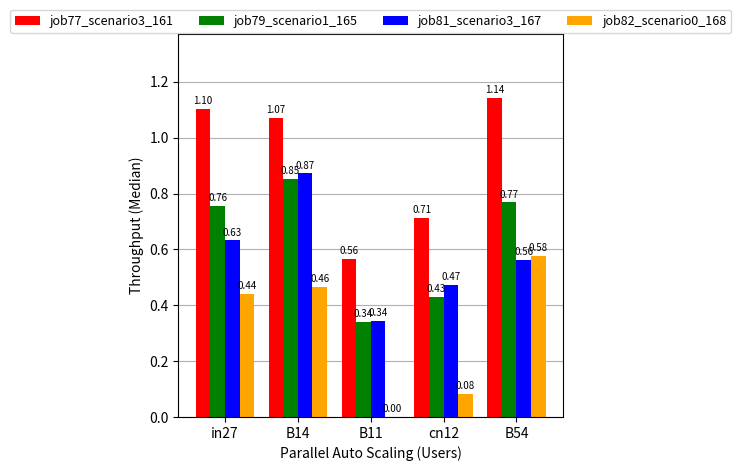

What is the maximum value shown in the chart?

1.1